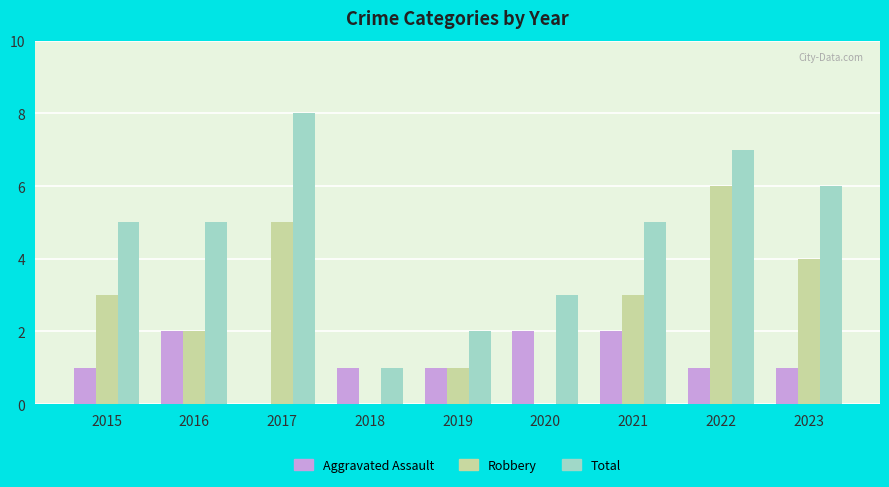

How many groups of bars are there?

9